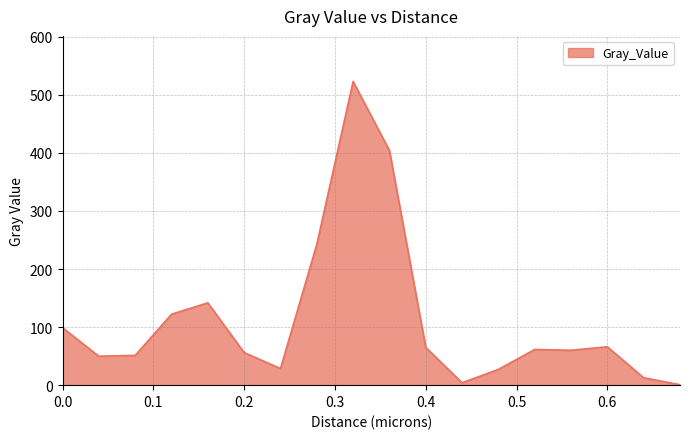

Does the chart display data point markers on the line(s)?

No